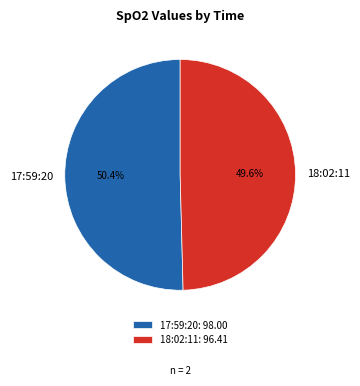

To the nearest percent, what is the difference between the largest and smallest slice percentages?

1%